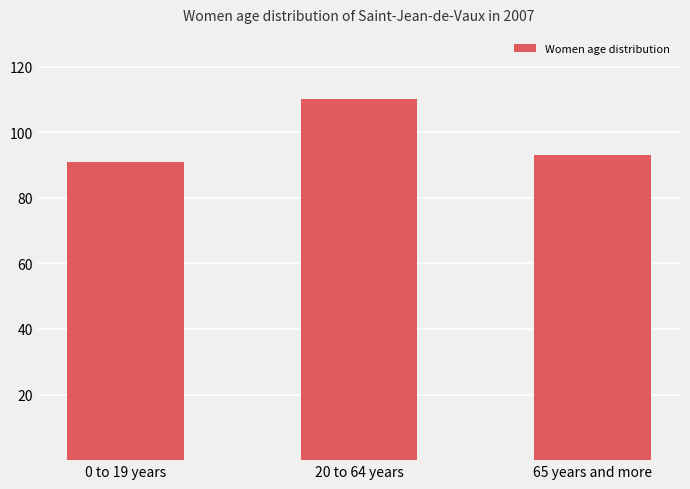

What is the greatest value displayed?

110